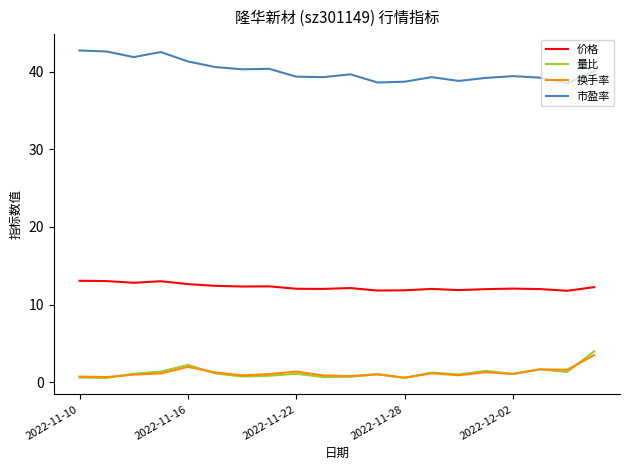

Which series has the largest total across all categories?

市盈率